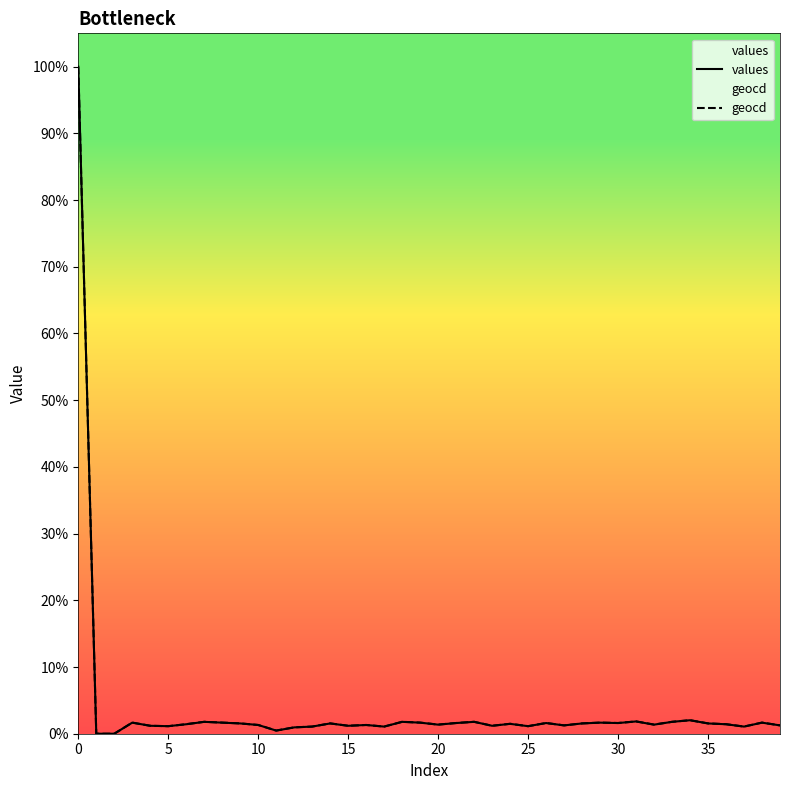

The values series shows 1.8 at 31. True or false?

True